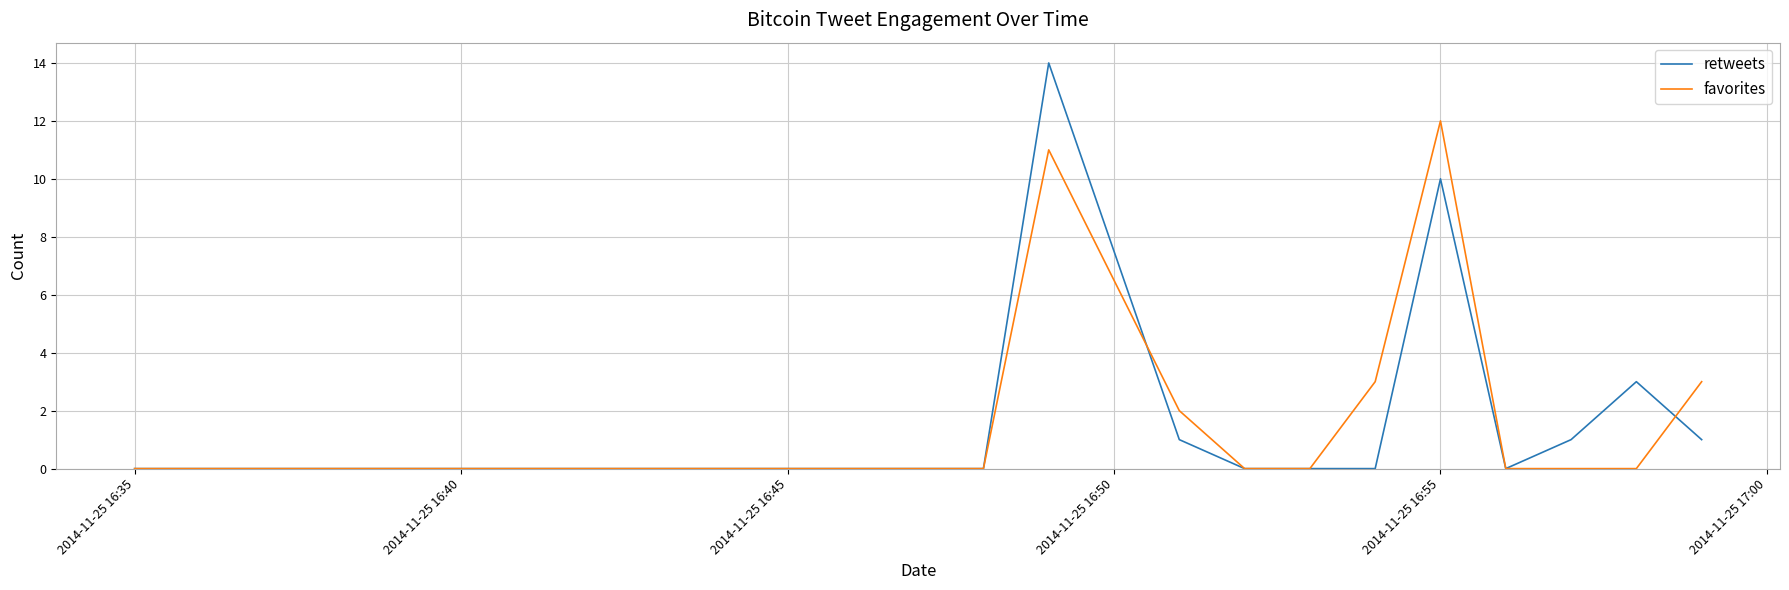

Rank the series by their maximum value, from lowest to highest.

favorites, retweets